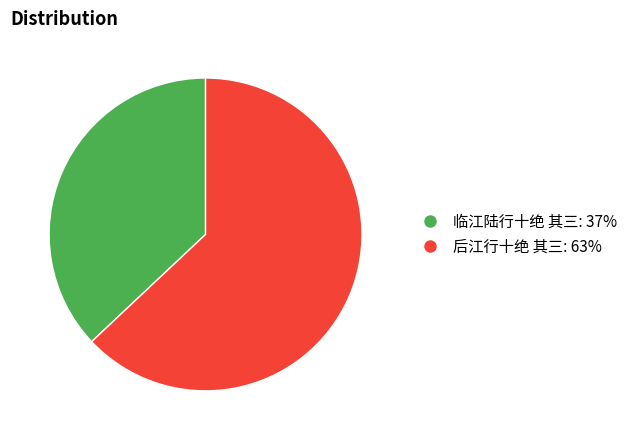

The 后江行十绝 其三 slice represents 73% of the pie. True or false?

False